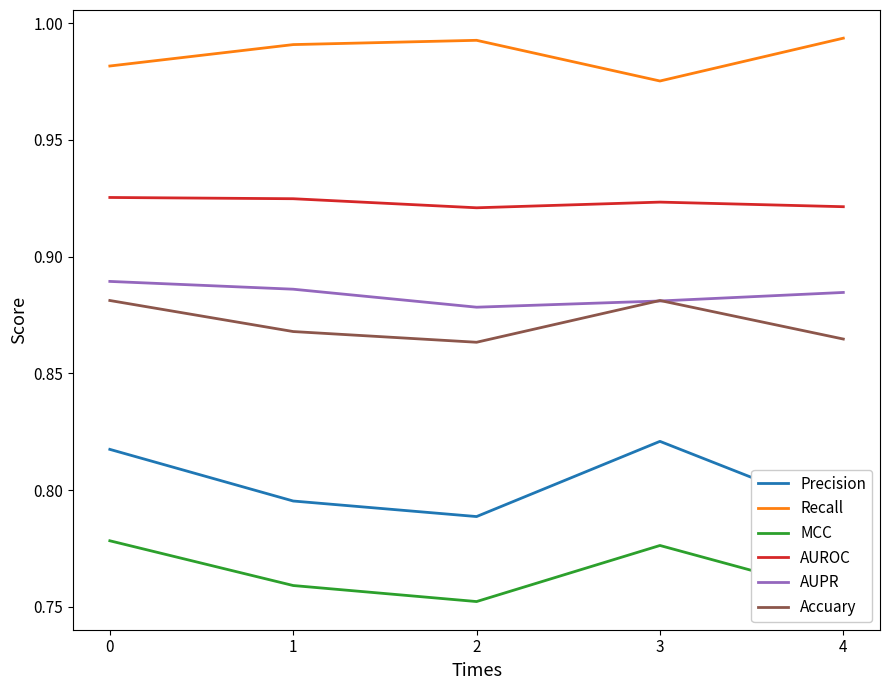

Which series has the largest total across all categories?

Recall